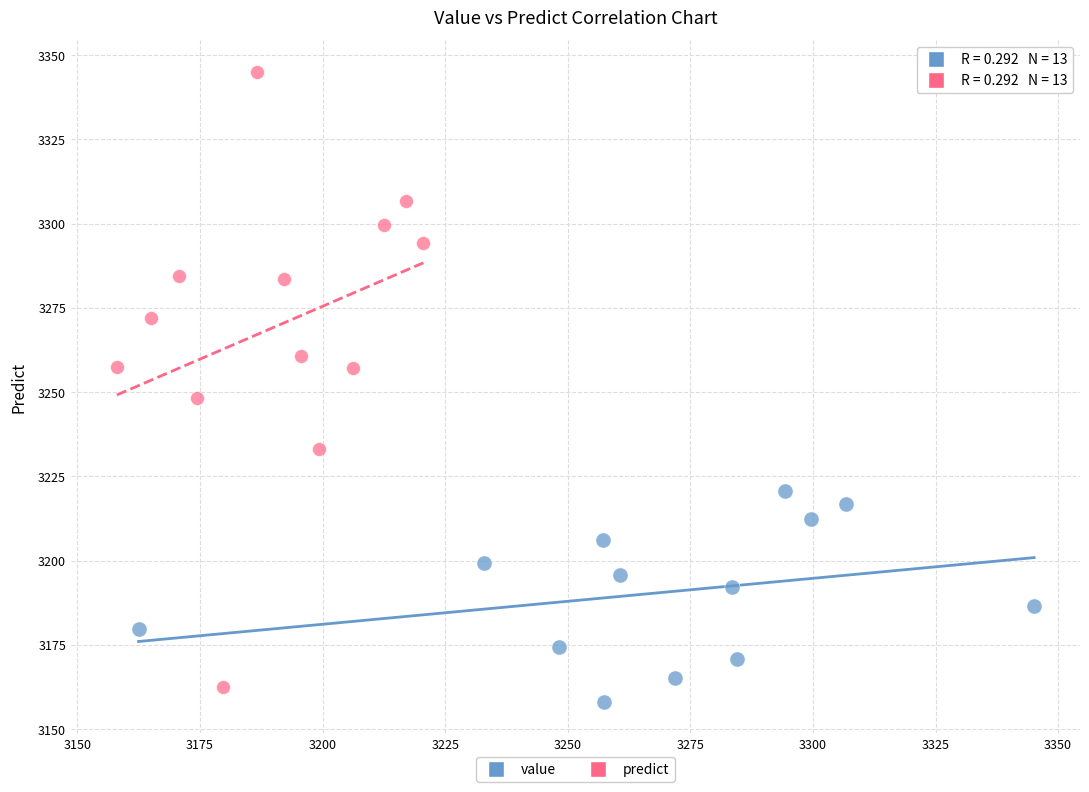

Which series contains the highest Y value?

predict